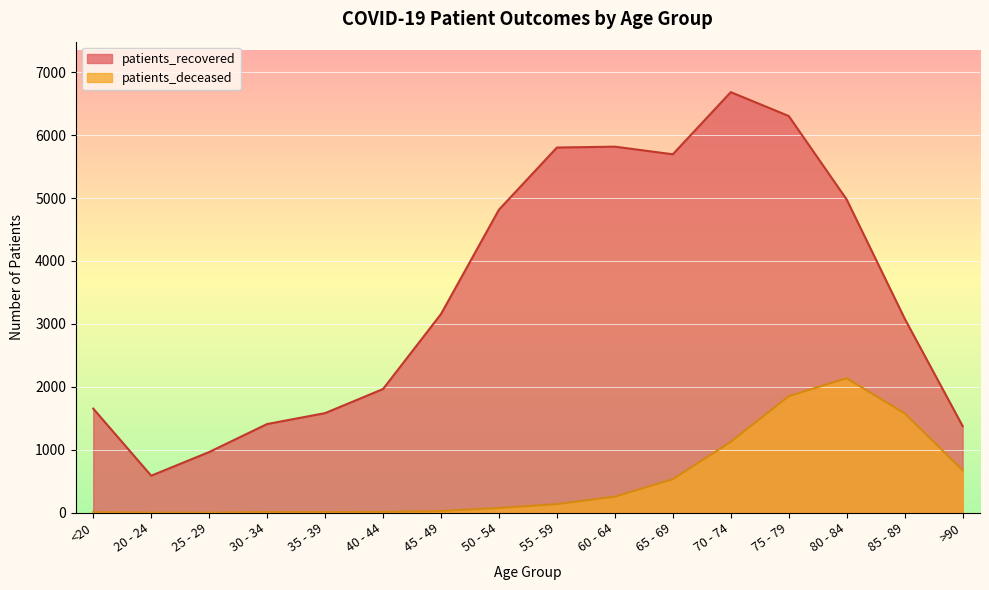

How many data points in patients_recovered are above 3157?

7